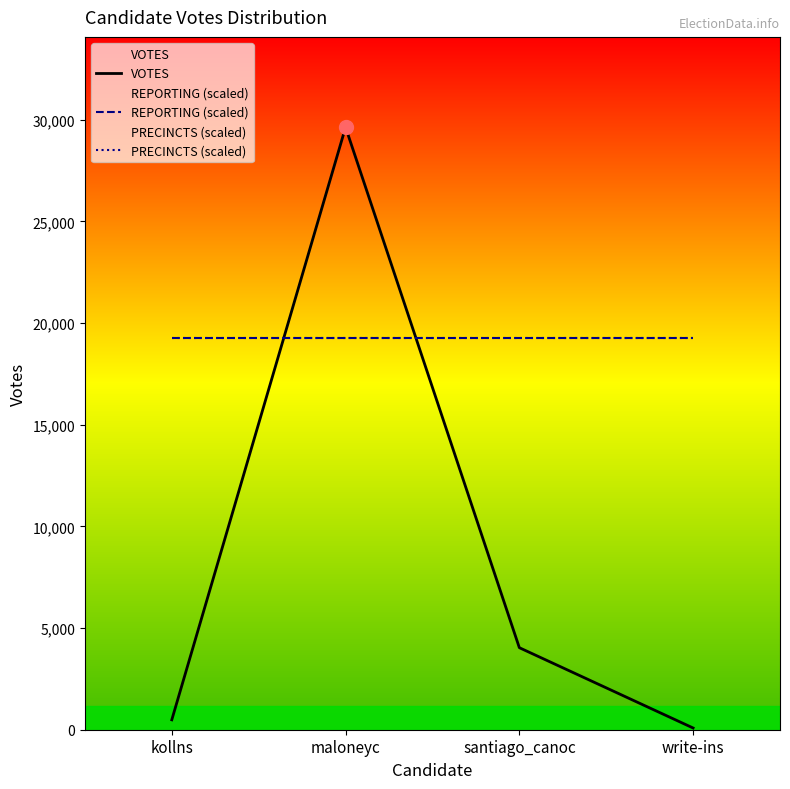

How many interior local peaks does the VOTES series have?

1